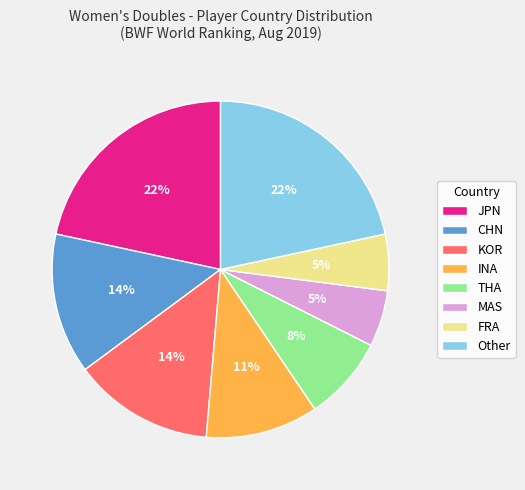

To the nearest percent, what is the combined percentage of FRA and JPN?

27%